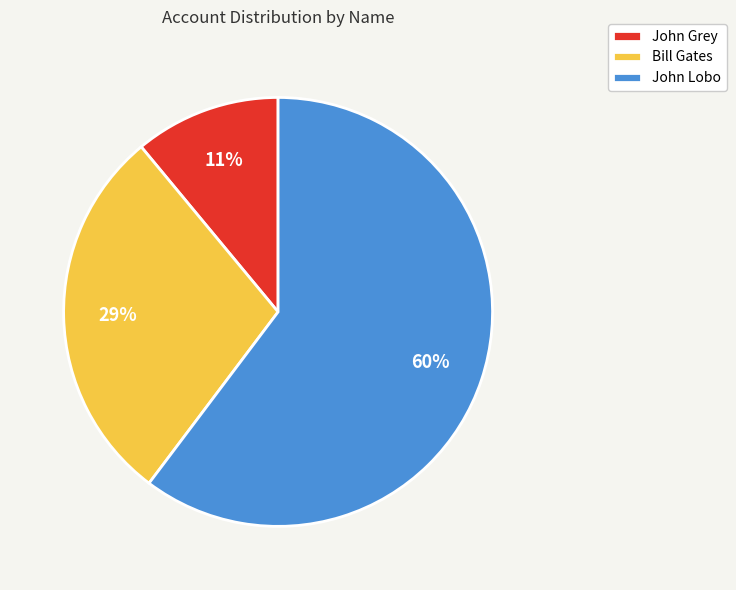

Rank the categories by value from highest to lowest.

John Lobo, Bill Gates, John Grey